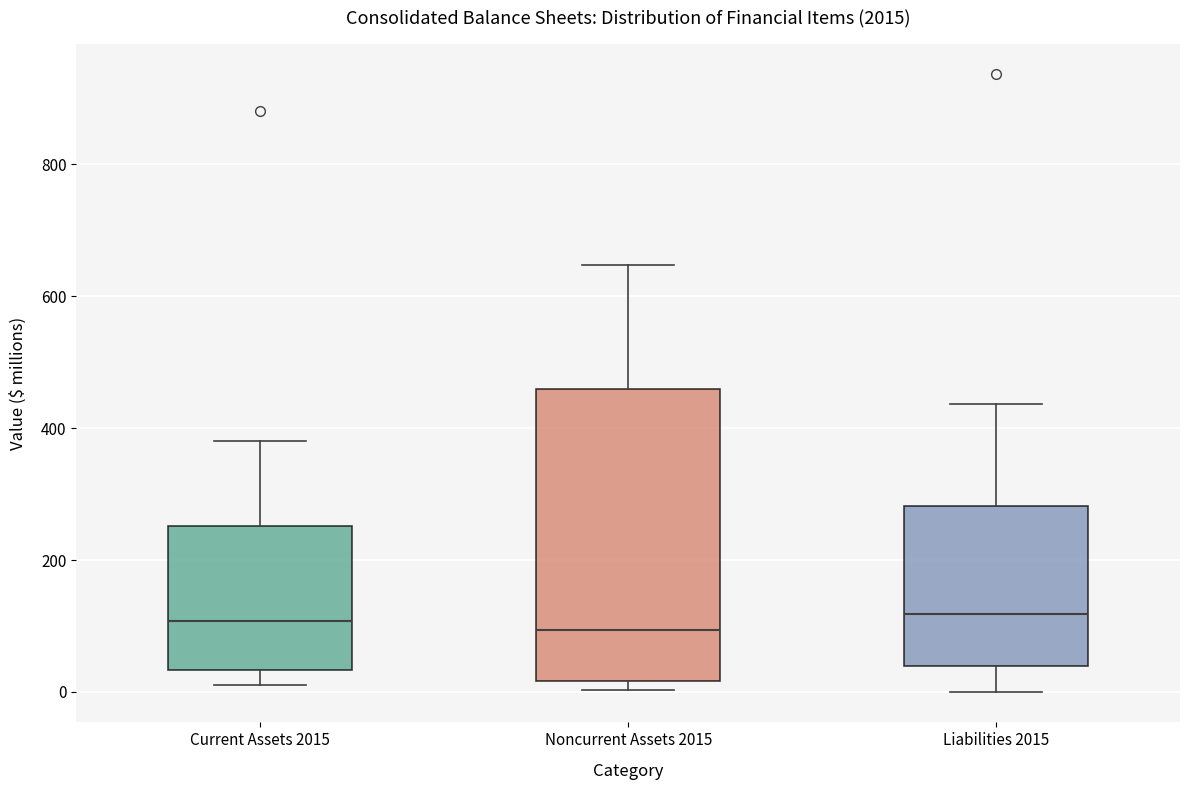

Where is the upper edge of the box for Noncurrent Assets 2015 on the y-axis? The values are not printed on the chart, so give them approximately, as read against the axis.

460